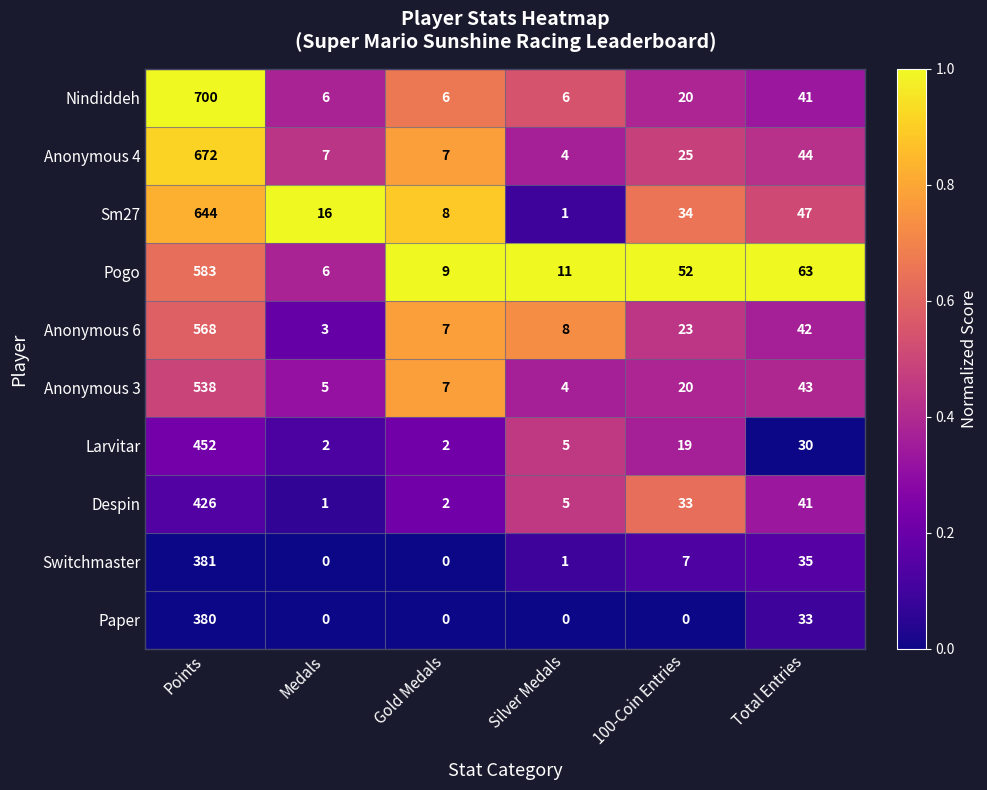

What is the difference between the Paper values at Total Entries and Gold Medals?

33